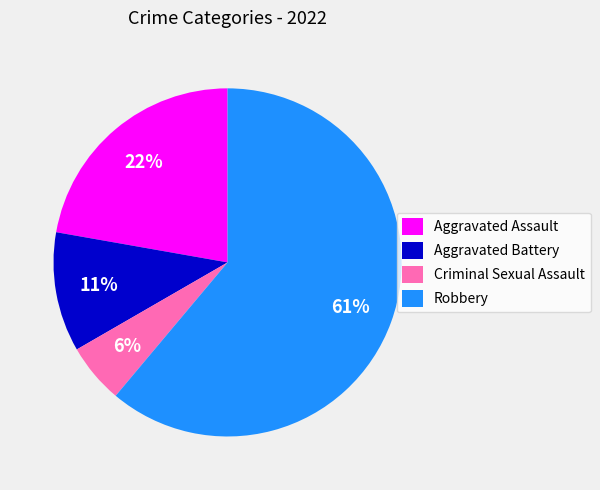

Combined, do Criminal Sexual Assault and Robbery account for over 50%?

Yes